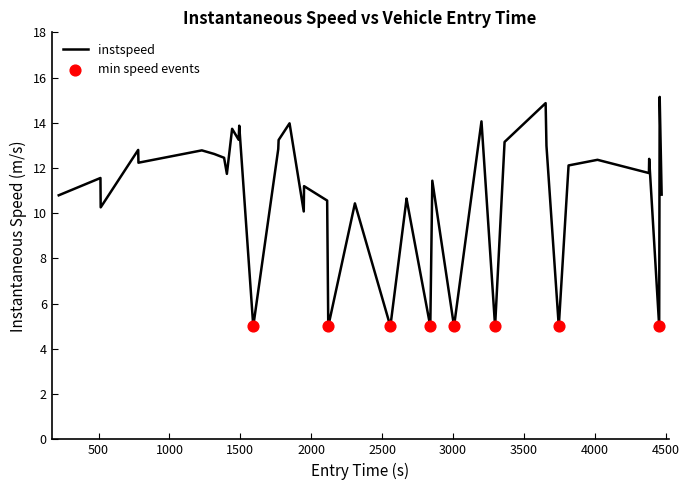

What is the greatest value displayed?

15.1